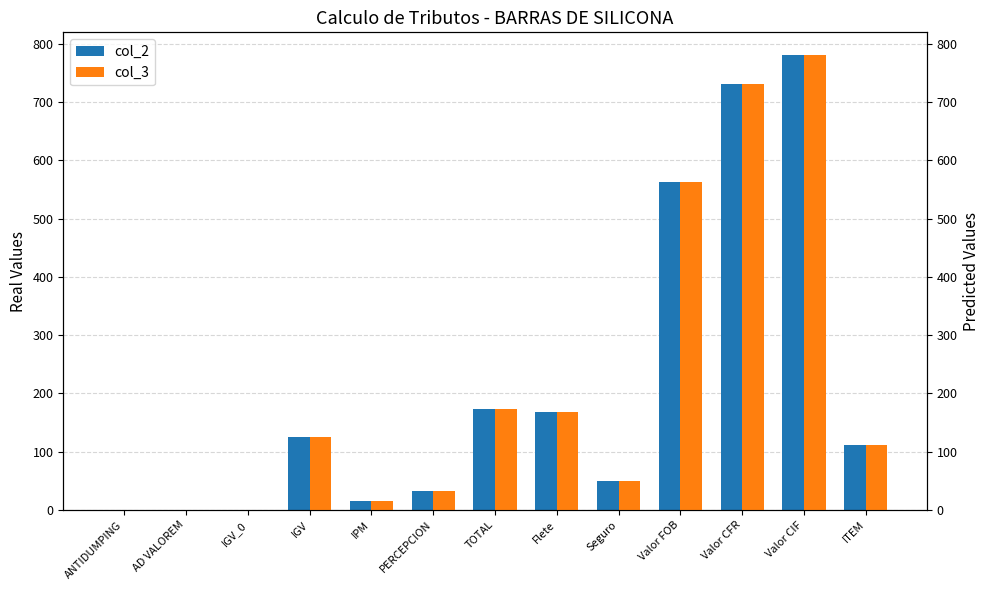

Are the bars grouped side by side (vs. stacked)?

Yes